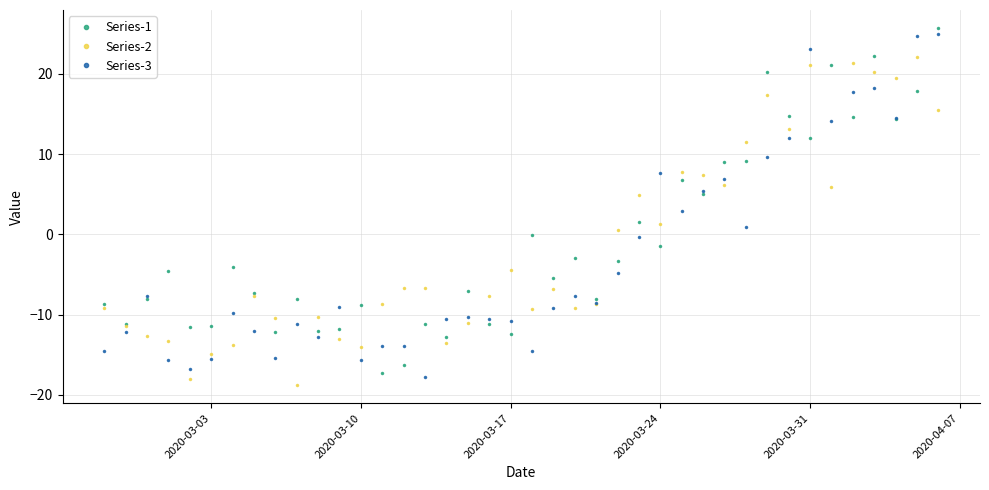

Rank the series by their maximum value, from highest to lowest.

Series-1, Series-3, Series-2